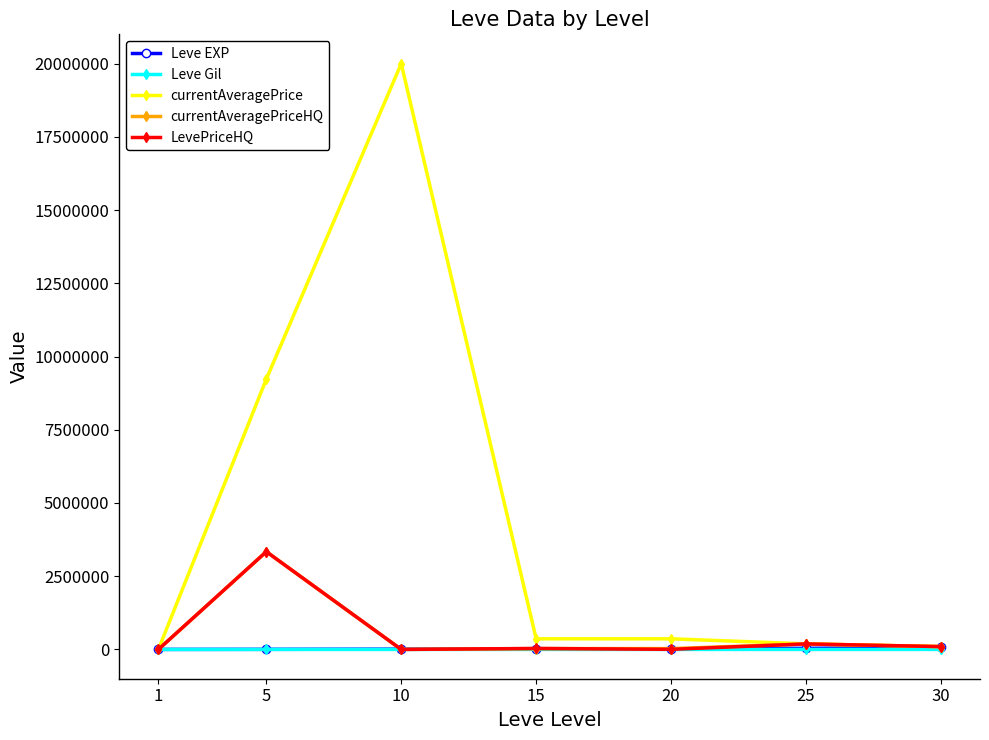

What is the approximate value of Leve EXP at 25?

36390.0